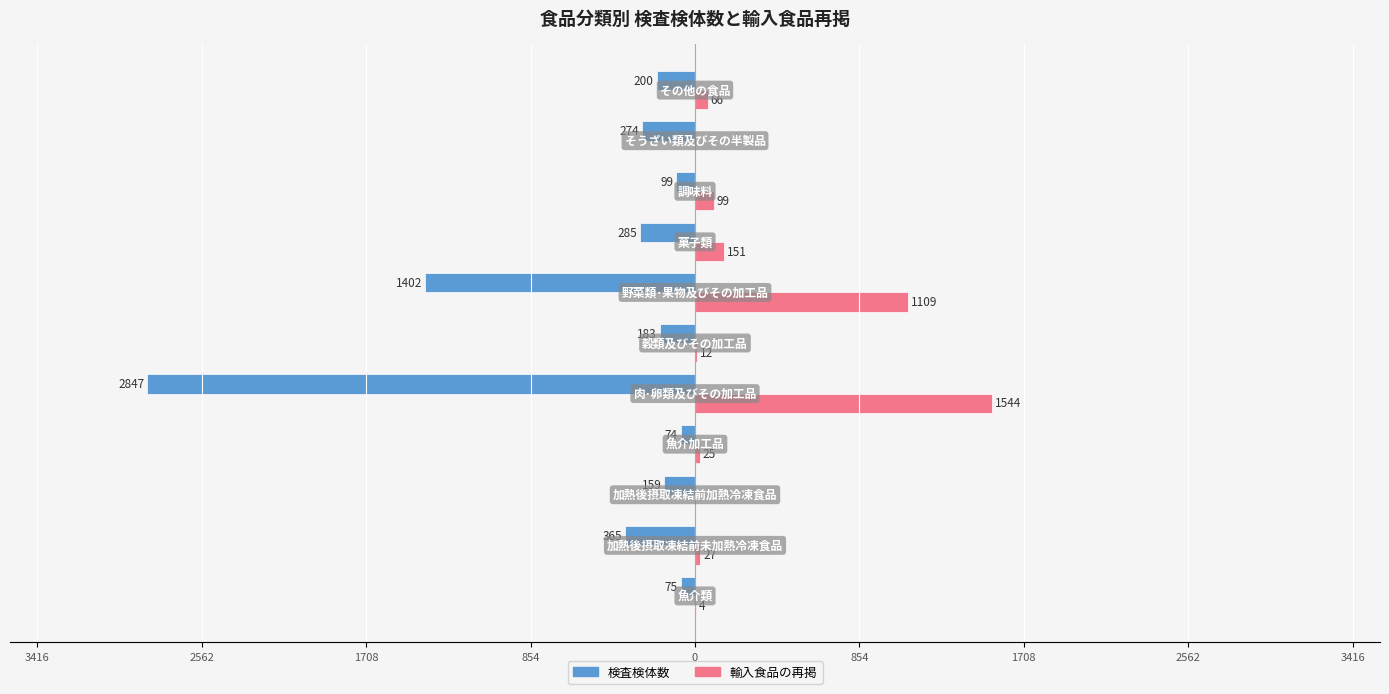

Which series has the widest spread of values?

検査検体数